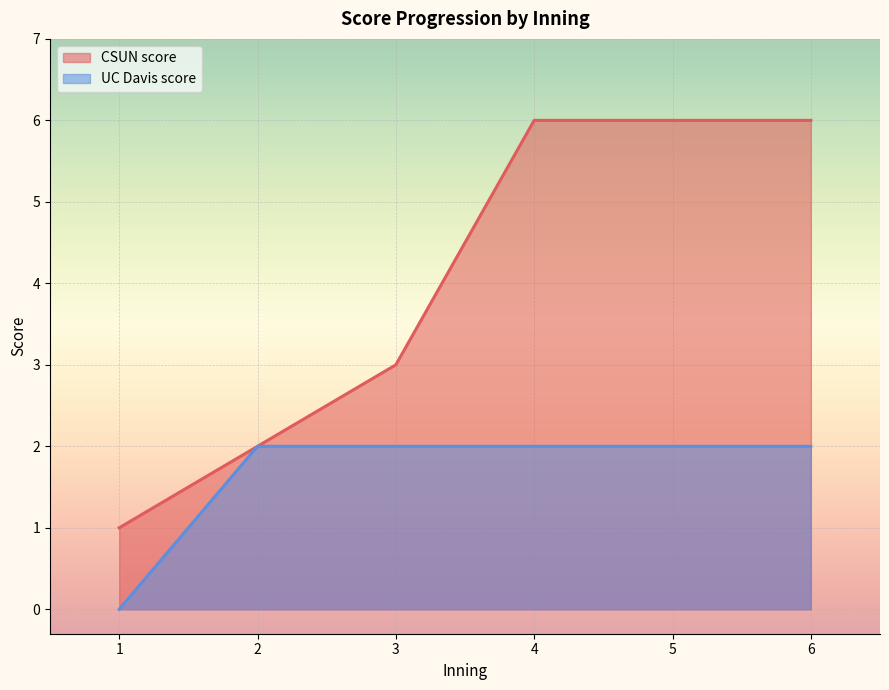

What is the value of the CSUN score point at the 1st from the left?

1